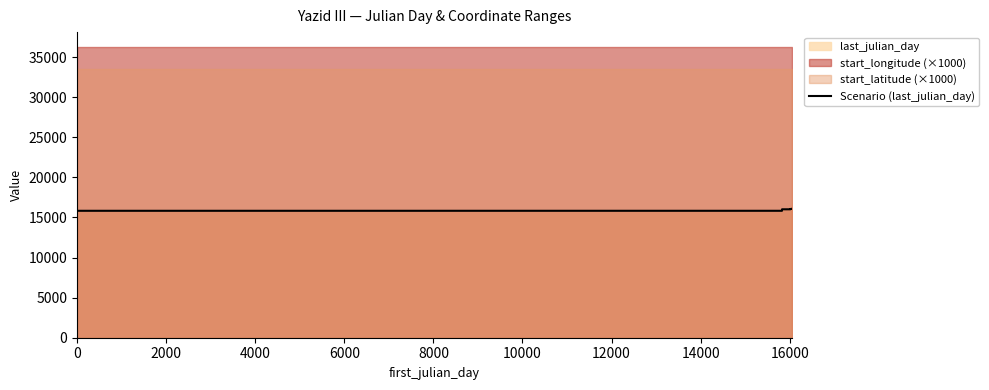

What is the minimum value for Scenario (last_julian_day)?

15826